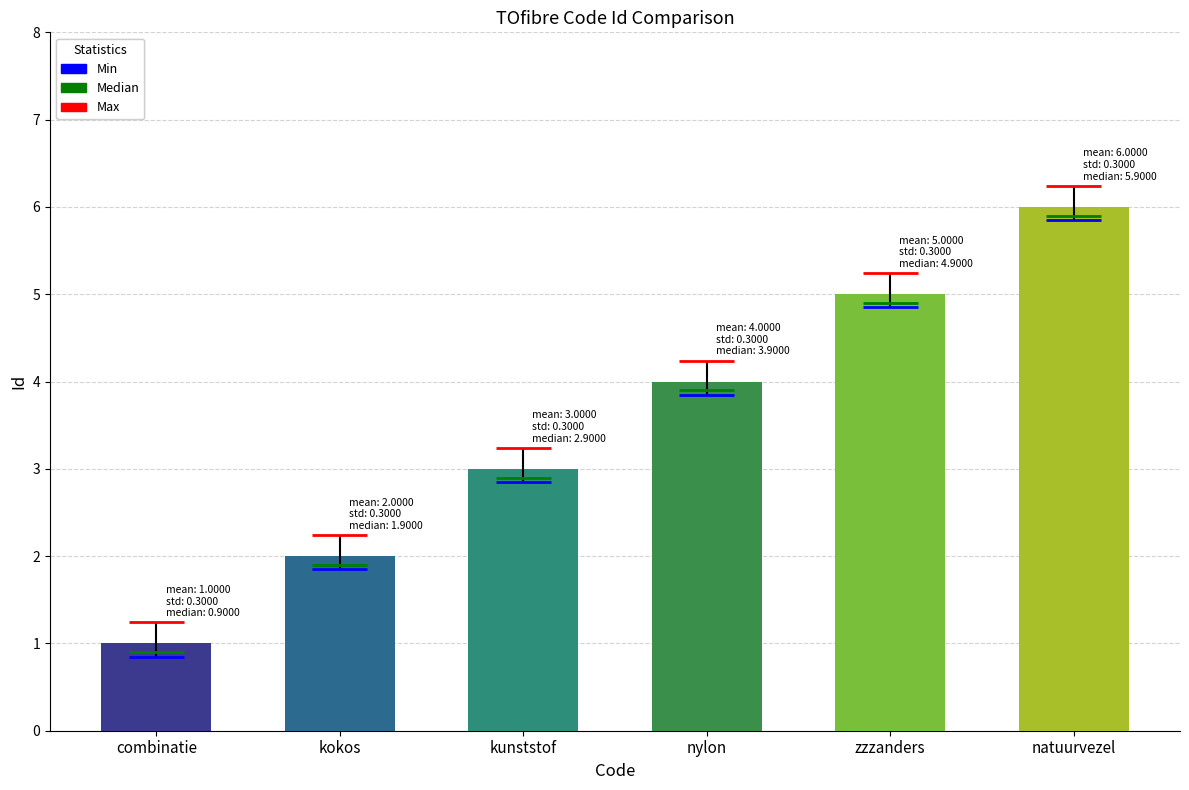

Which category has the lowest value across all series?

combinatie